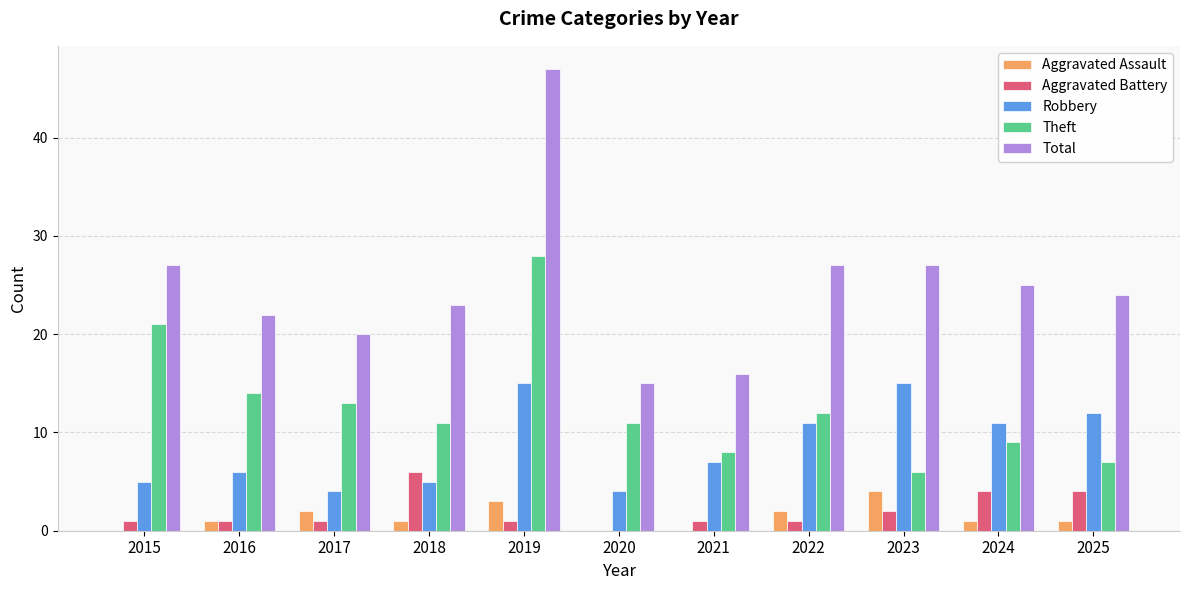

What is the total value across all series at 2015?

54